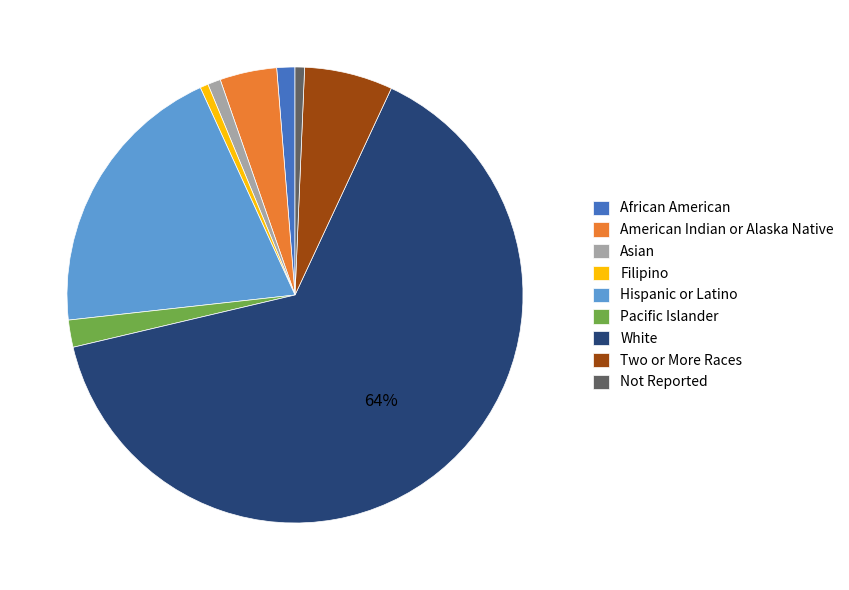

Combined, do African American and American Indian or Alaska Native account for over 50%?

No